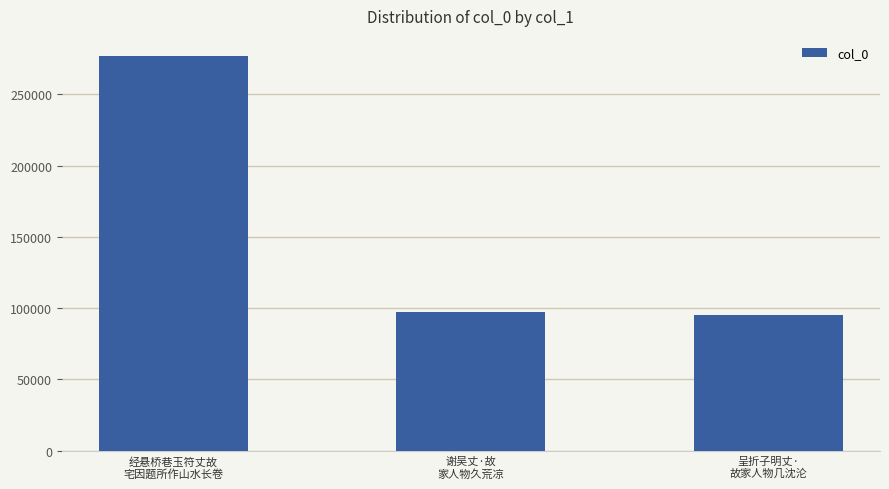

The chart shows a value of 155078 at 经悬桥巷玉符丈故
宅因题所作山水长卷. True or false?

False